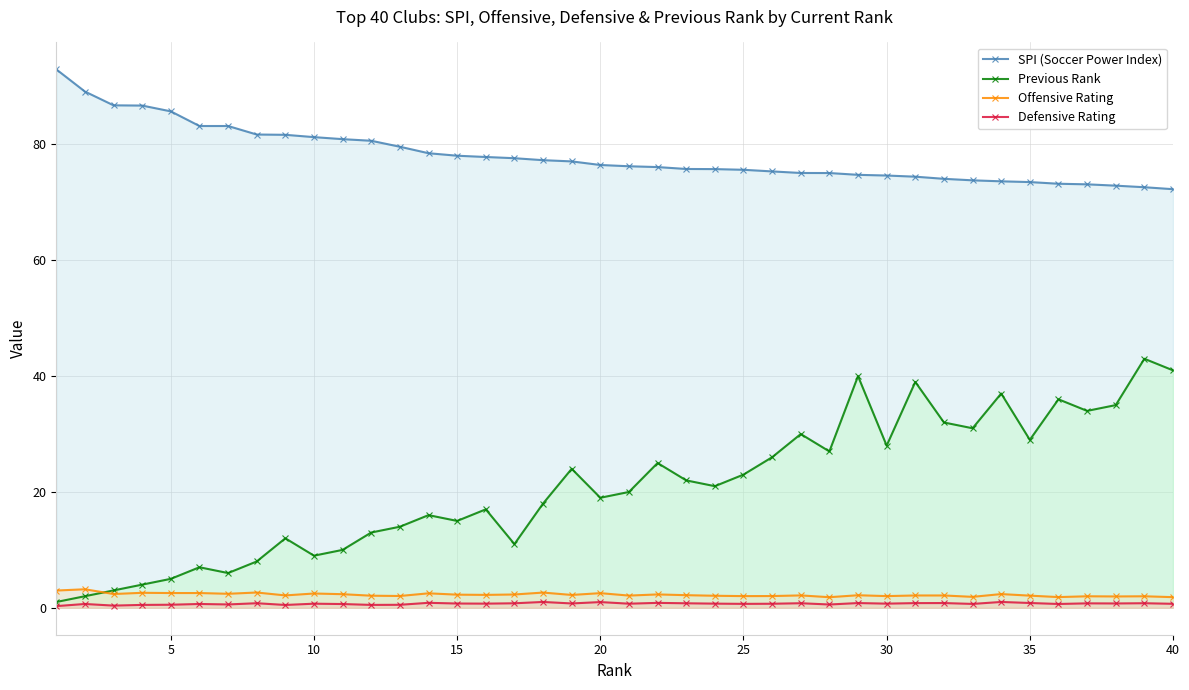

True or false: Previous Rank and Defensive Rating cross at least once.

False